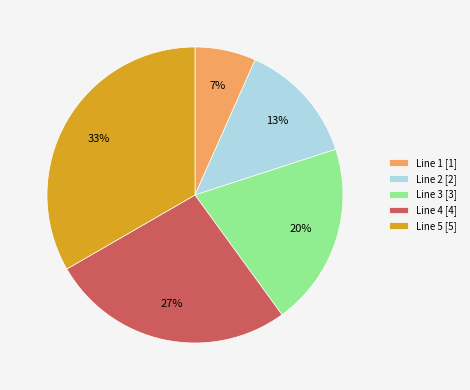

Rank the categories by value from highest to lowest.

Line 5, Line 4, Line 3, Line 2, Line 1